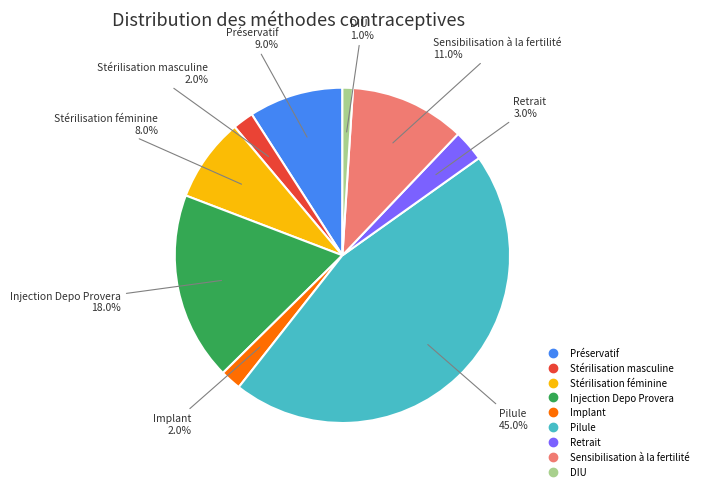

Between Retrait and Sensibilisation à la fertilité, which is larger?

Sensibilisation à la fertilité